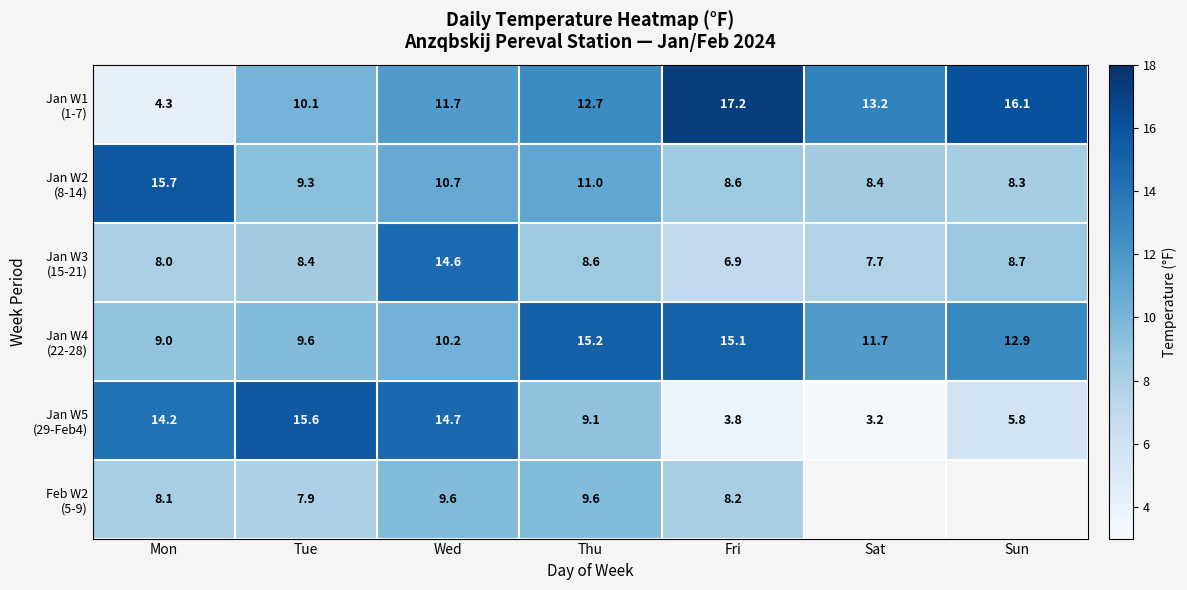

What is the difference between the highest and lowest values at Wed?

5.1